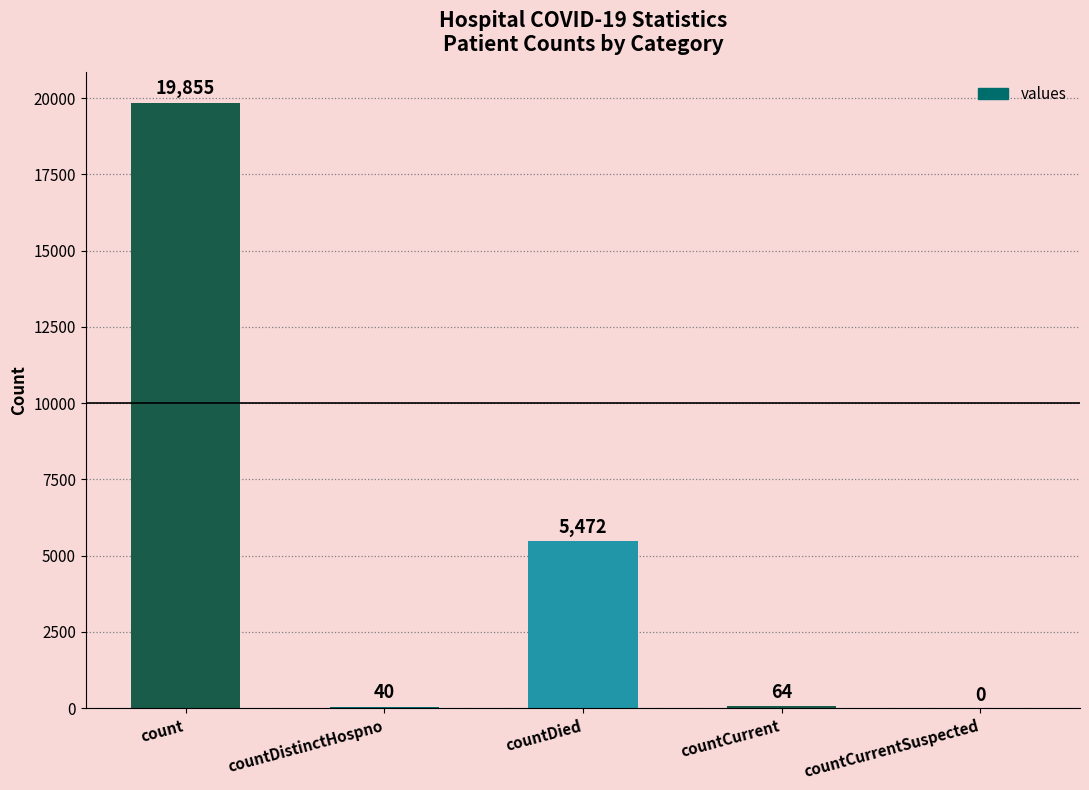

Which label corresponds to the largest value in the chart?

count